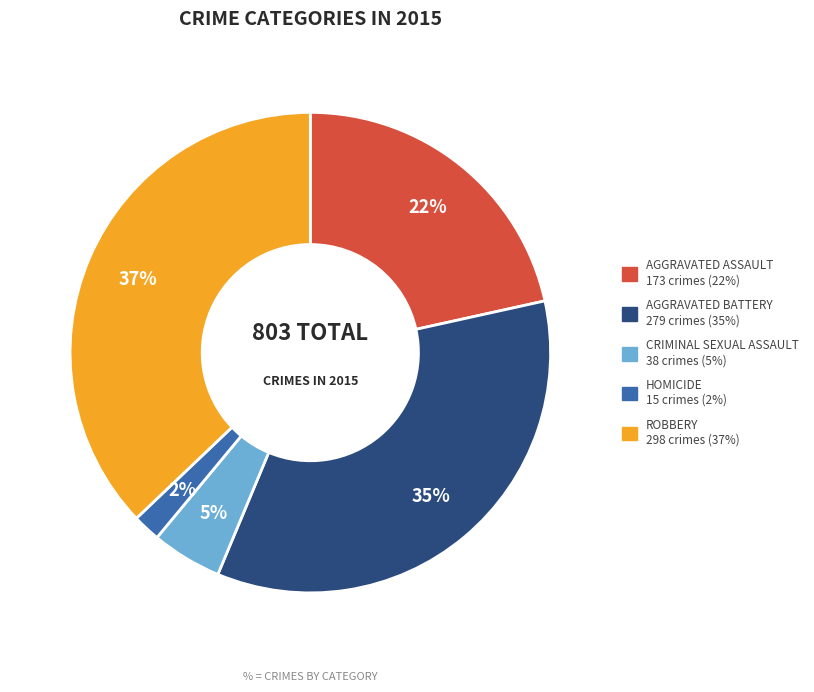

To the nearest percent, what is the average slice percentage?

20%